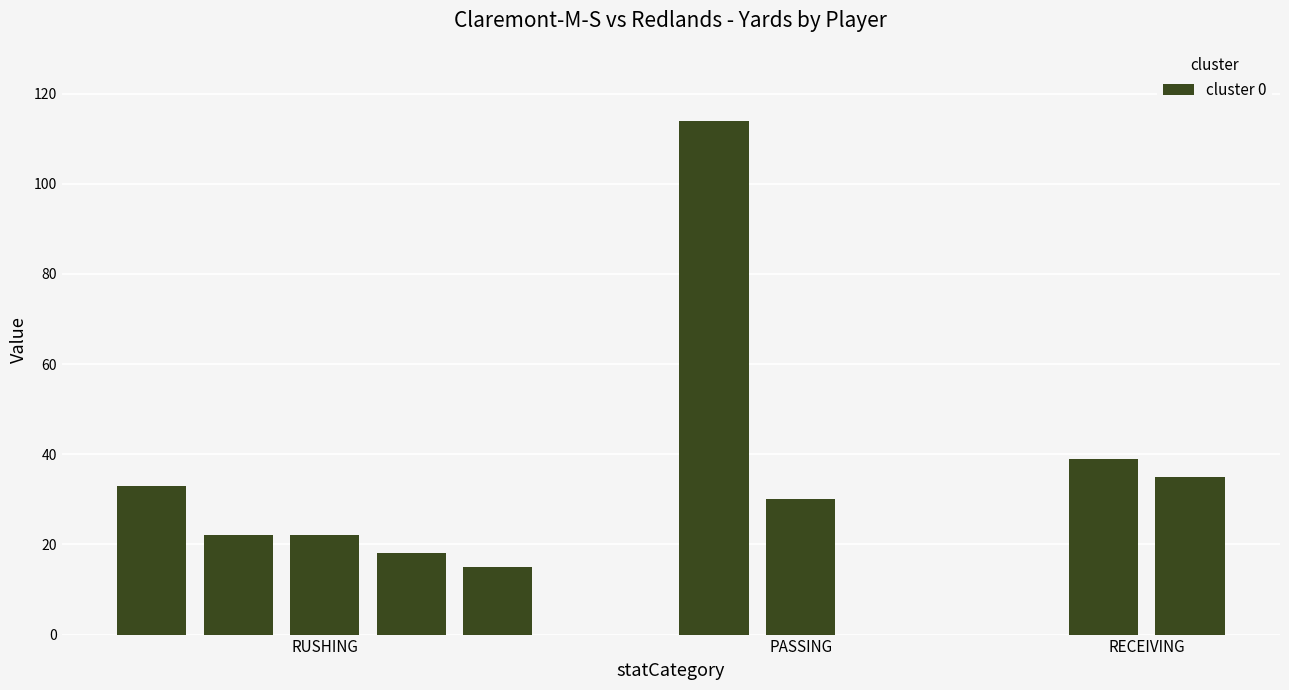

What is the greatest value displayed?

114